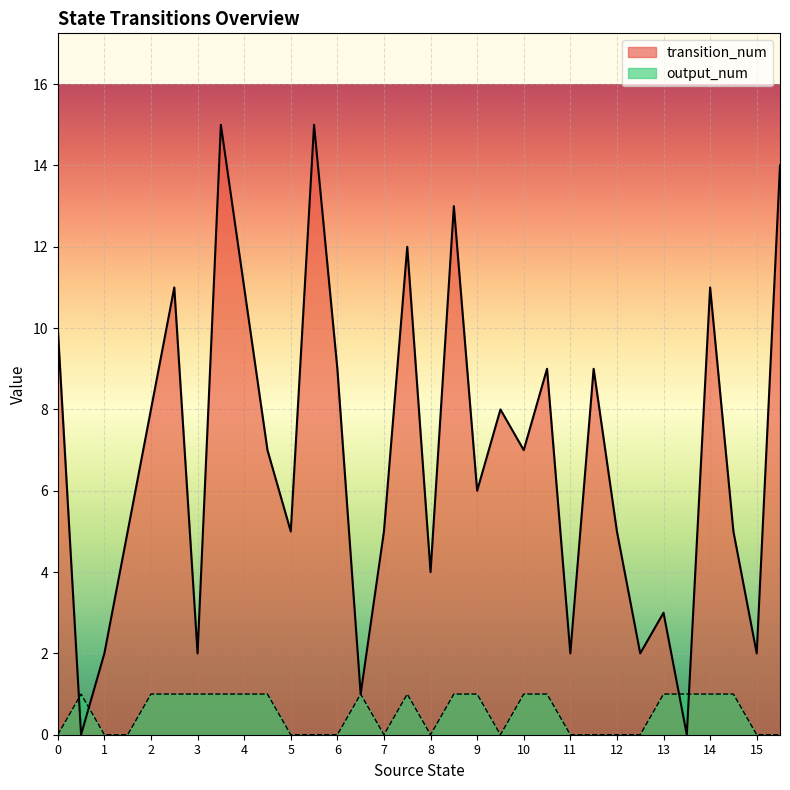

Does the chart display data point markers on the line(s)?

No